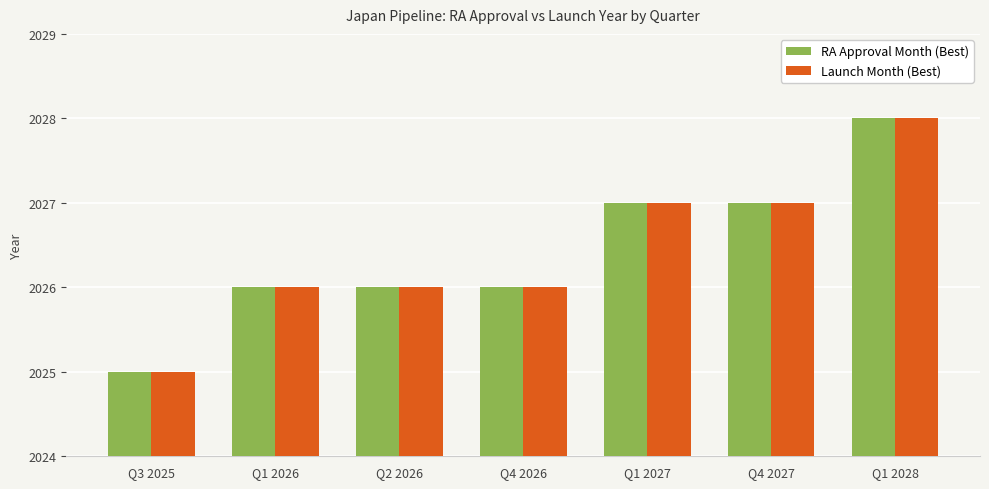

What position from the right is Q2 2026?

5